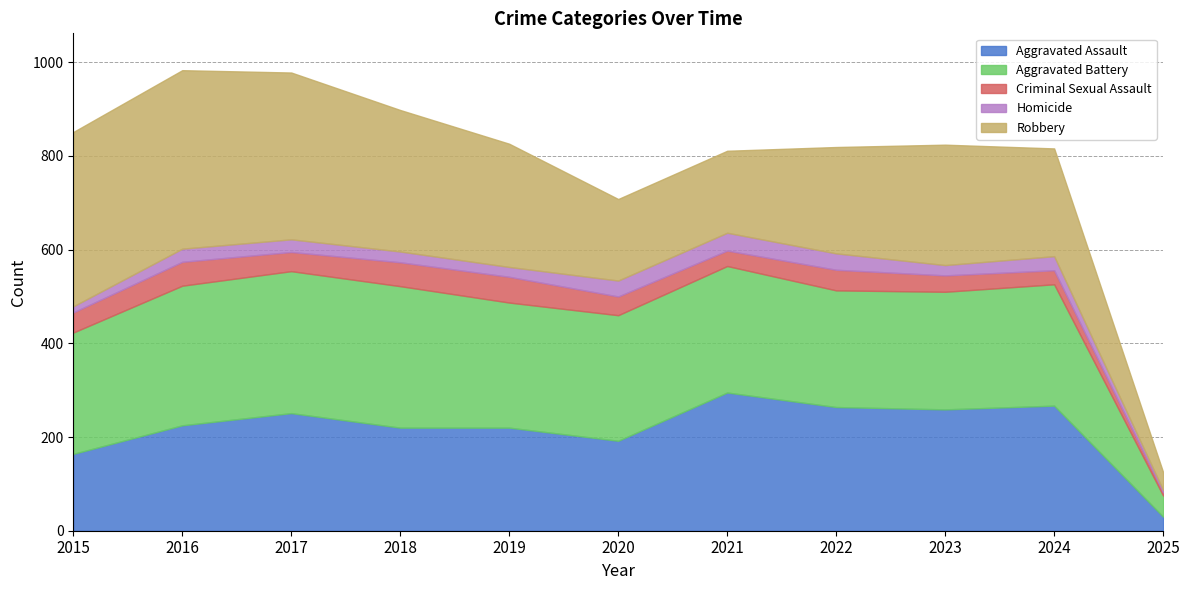

The Aggravated Battery series shows 202 at 2018. True or false?

False